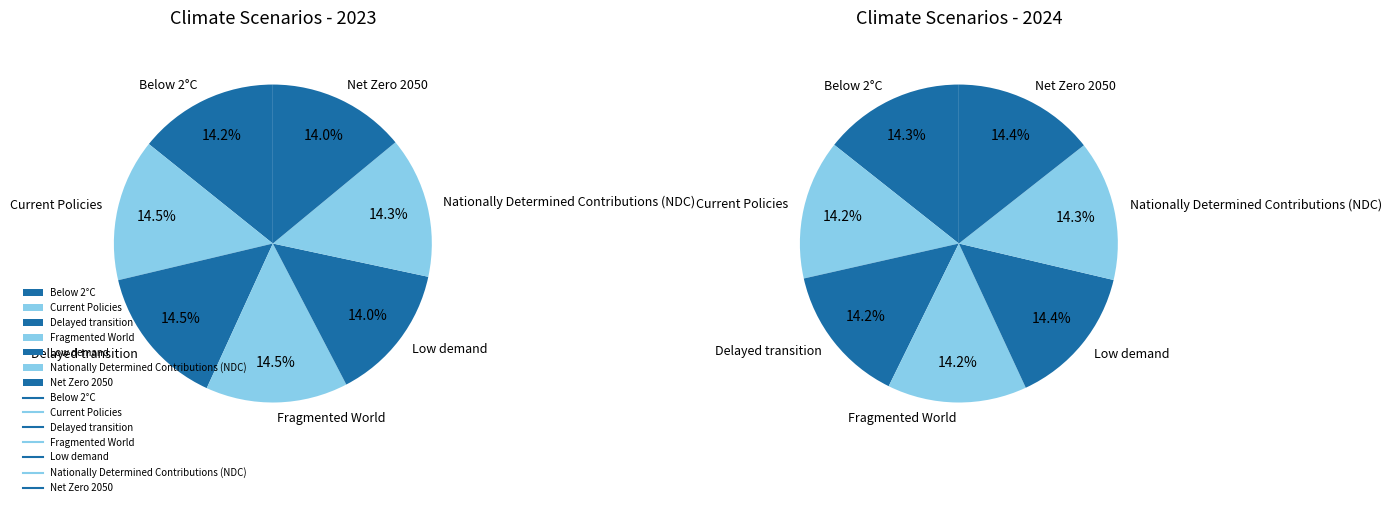

Count the number of slices in the pie.

7